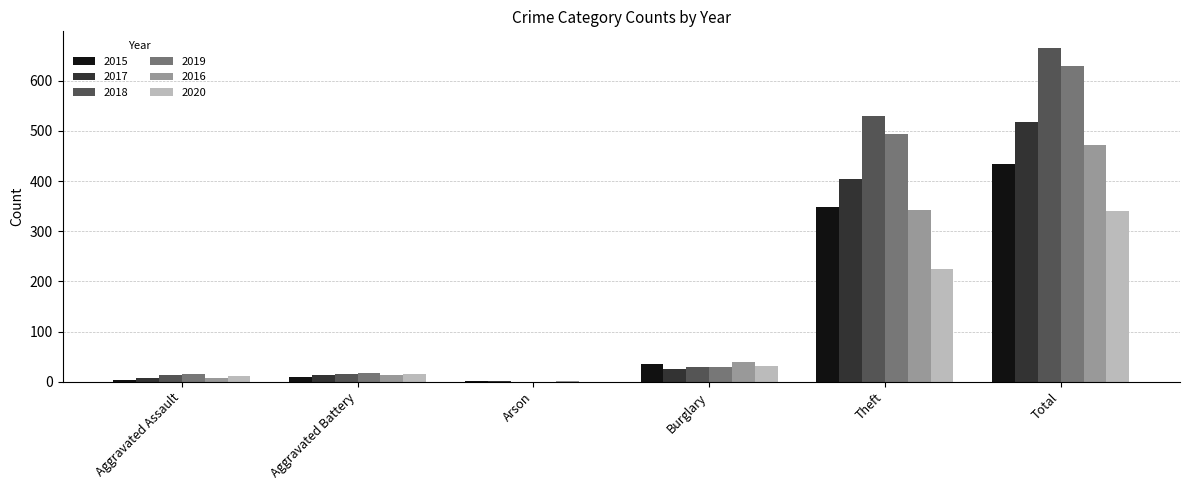

Is the value of 2018 at Theft greater than the value of 2017 at Aggravated Assault?

Yes